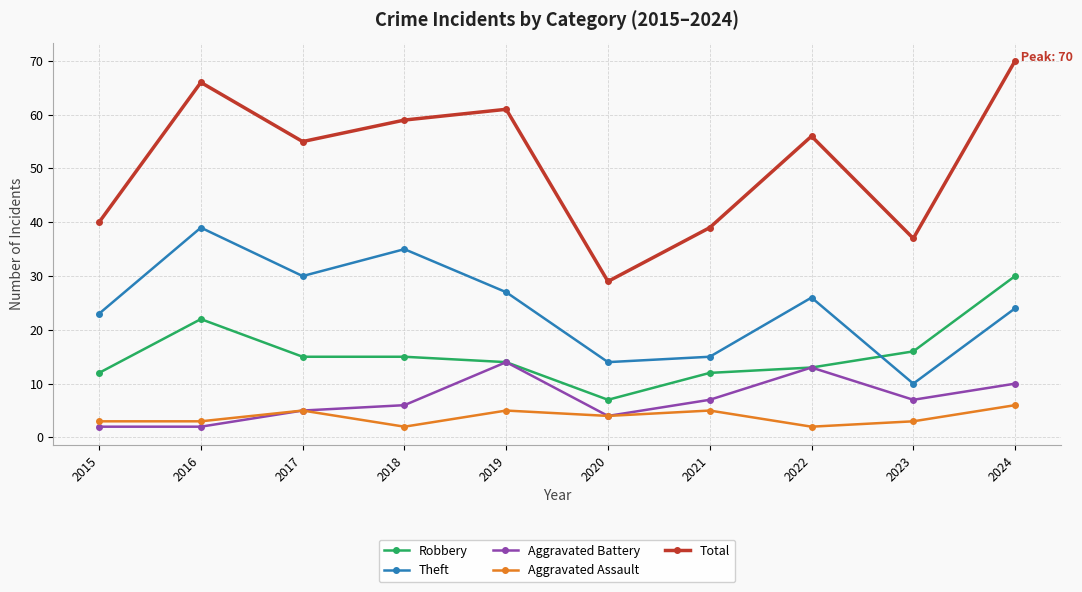

Reading right to left, list all the values displayed in this chart.

Robbery: 30	16	13	12	7	14	15	15	22	12
Theft: 24	10	26	15	14	27	35	30	39	23
Aggravated Battery: 10	7	13	7	4	14	6	5	2	2
Aggravated Assault: 6	3	2	5	4	5	2	5	3	3
Total: 70	37	56	39	29	61	59	55	66	40